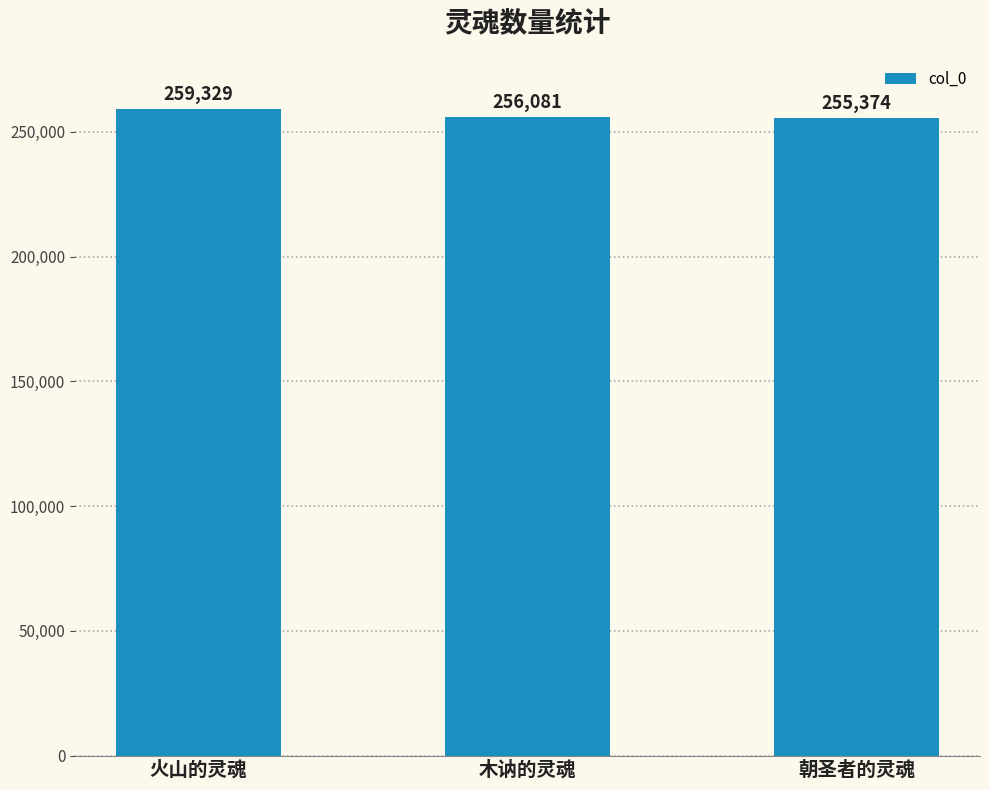

Reading left to right, list all the values displayed in this chart.

火山的灵魂=259329	木讷的灵魂=256081	朝圣者的灵魂=255374